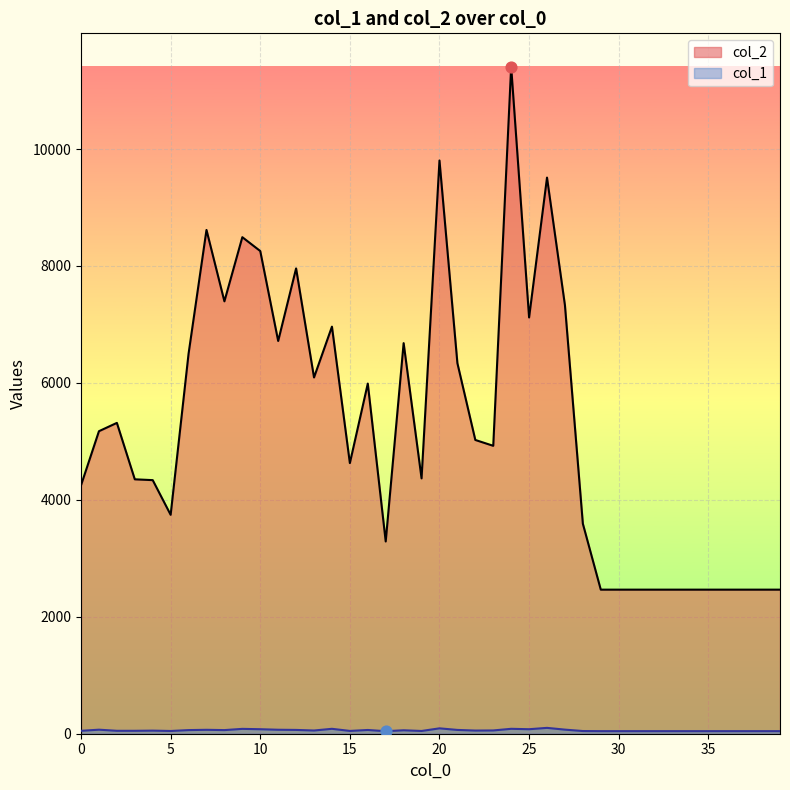

Which series contains the highest Y value?

col_2